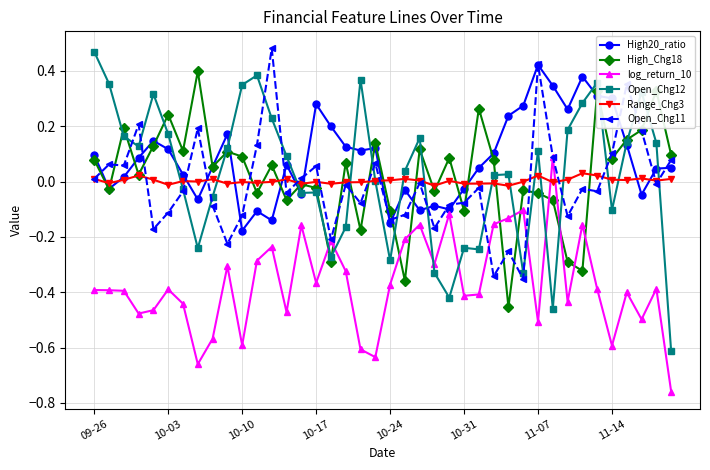

After their last crossing, which series has the higher values: log_return_10 or Range_Chg3?

Range_Chg3